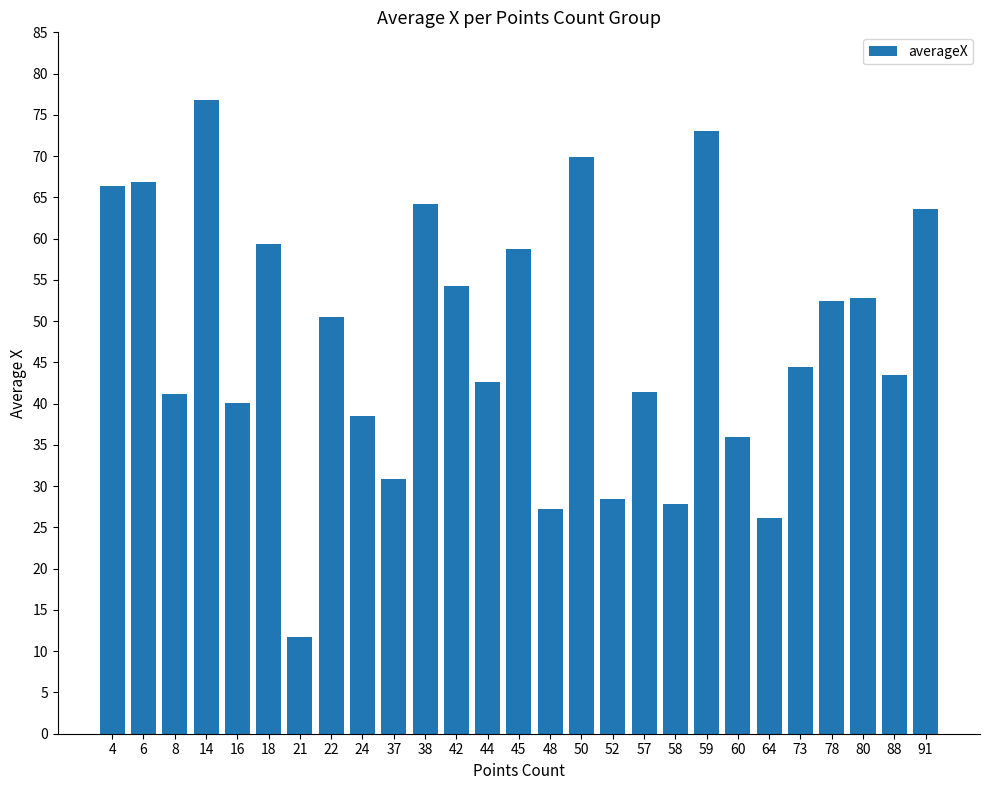

Approximately how many times larger is the value at 78 compared to 38?

0.8